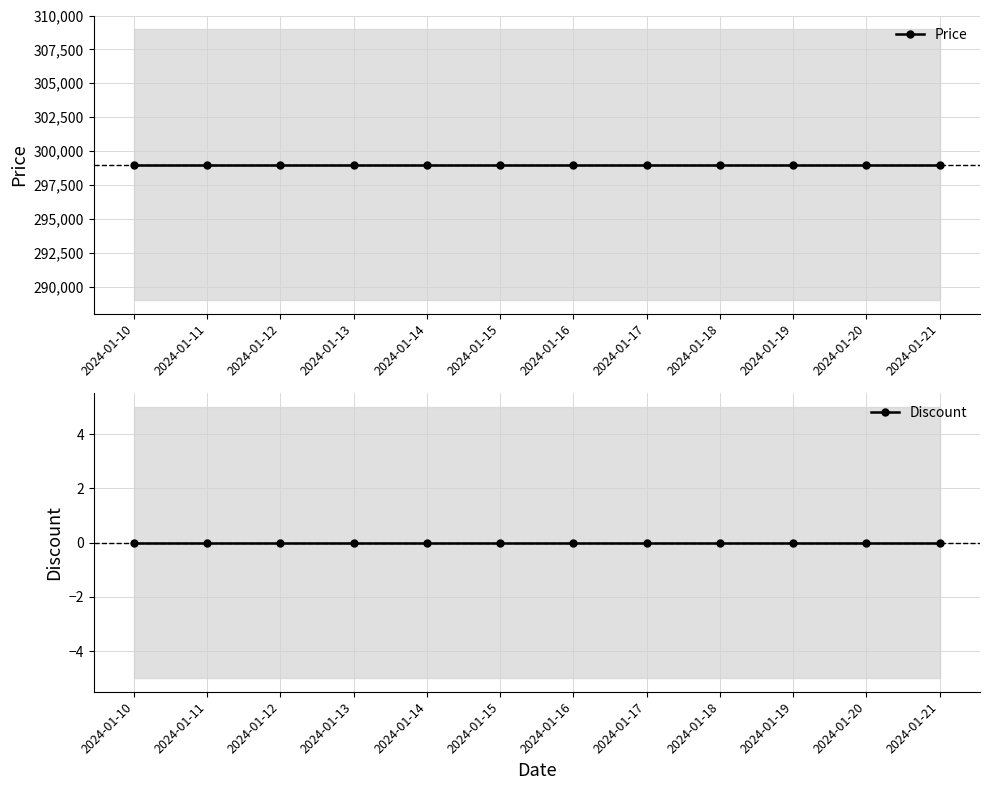

What is the value of the Price point at the 3rd from the left?

299000